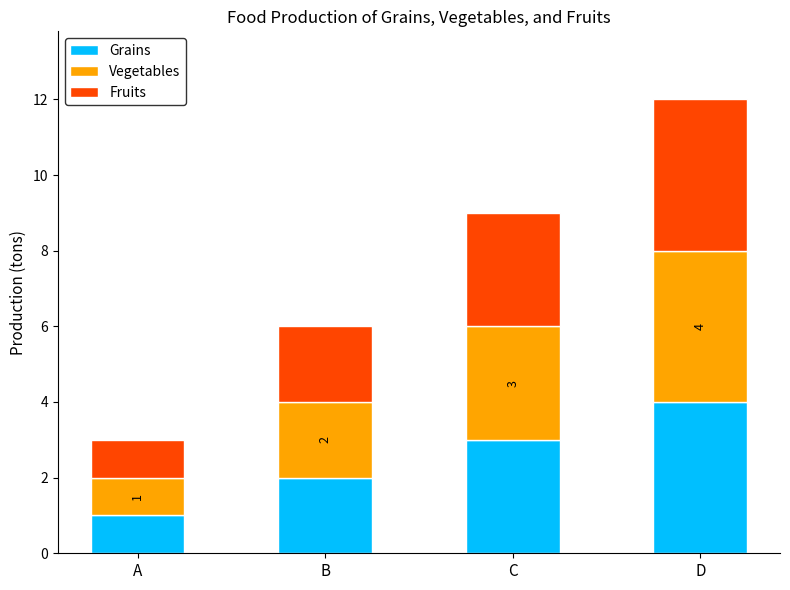

Which category has the highest value in the Grains series?

D